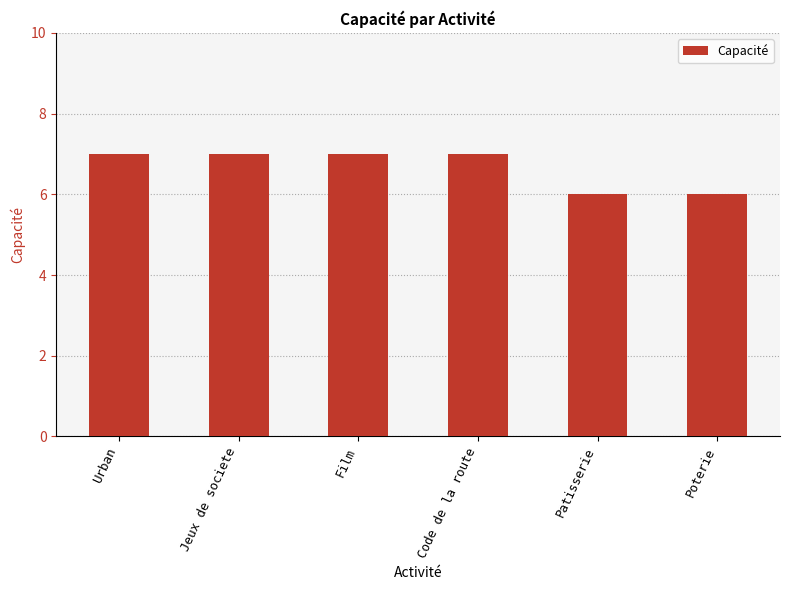

How many values are below 7?

2